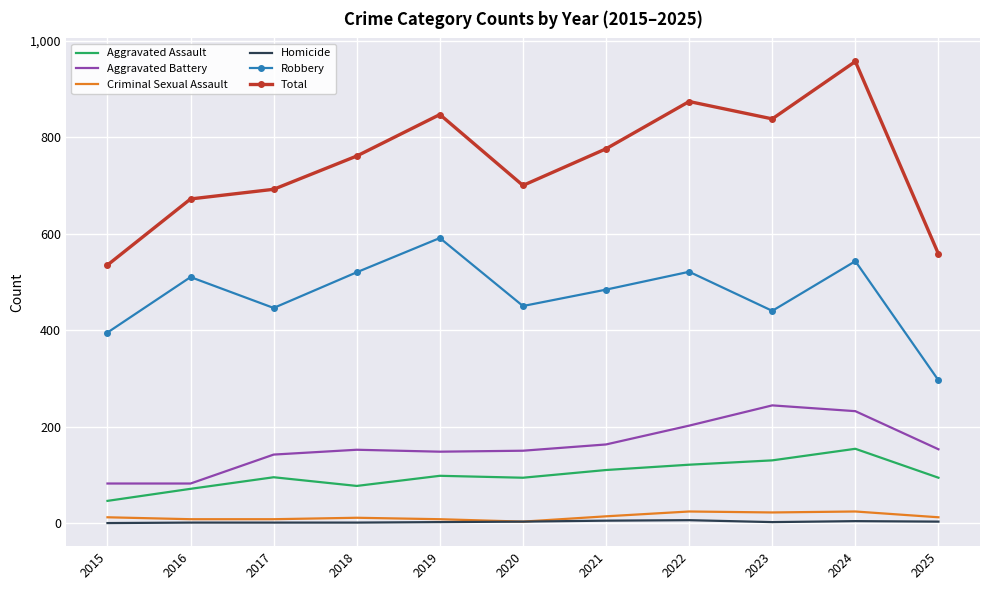

What is the greatest value displayed?

957